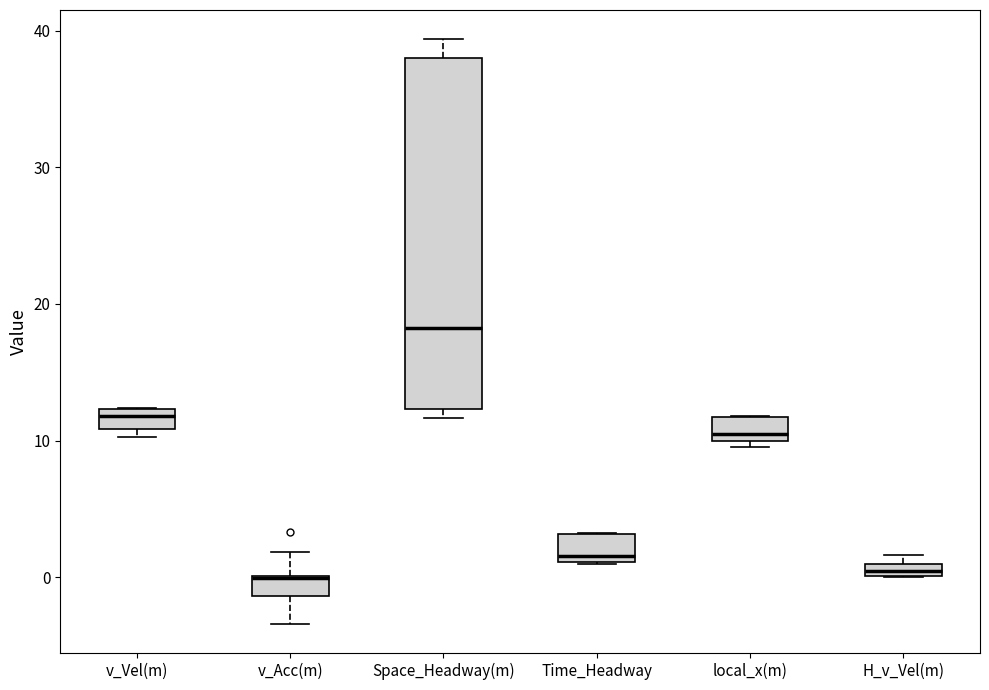

Which box's median line is the highest?

Space_Headway(m)